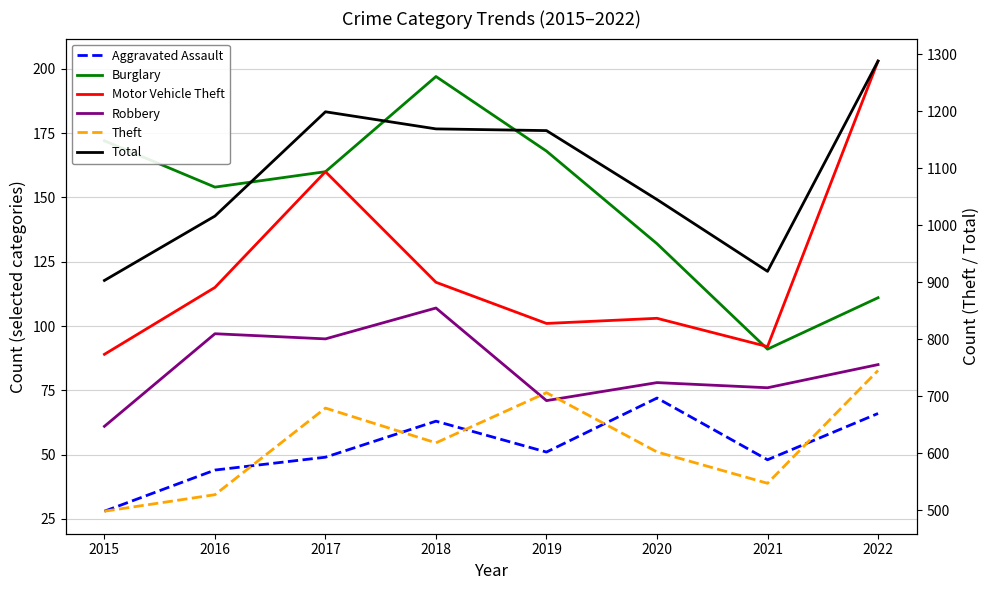

Where does the Theft series first go above 618?

2017